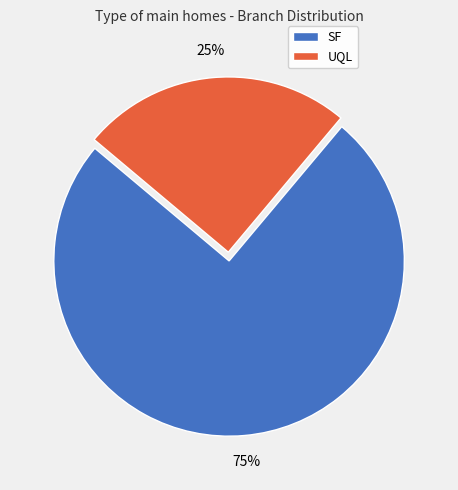

Do UQL and SF together represent more than half of the pie?

Yes